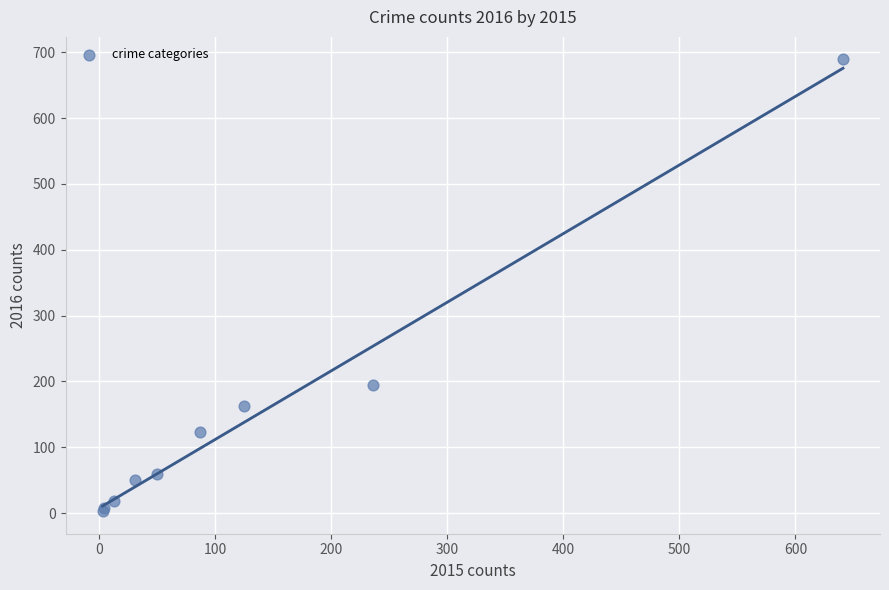

What Y value in the scatter plot is closest to 346?

194